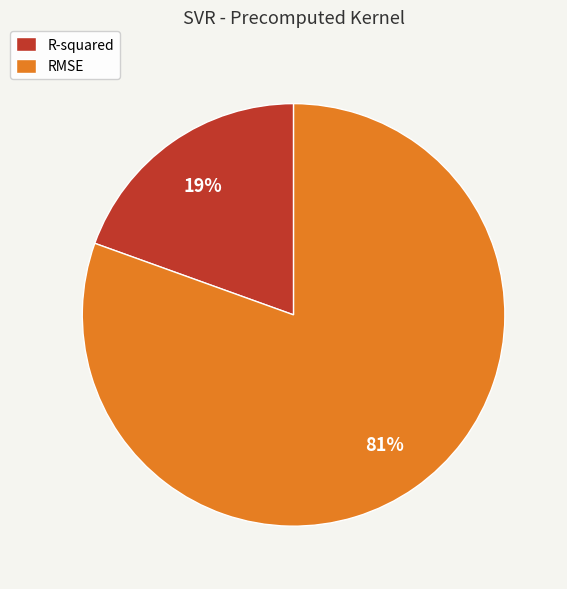

To the nearest percent, what is the combined percentage of RMSE and R-squared?

100%